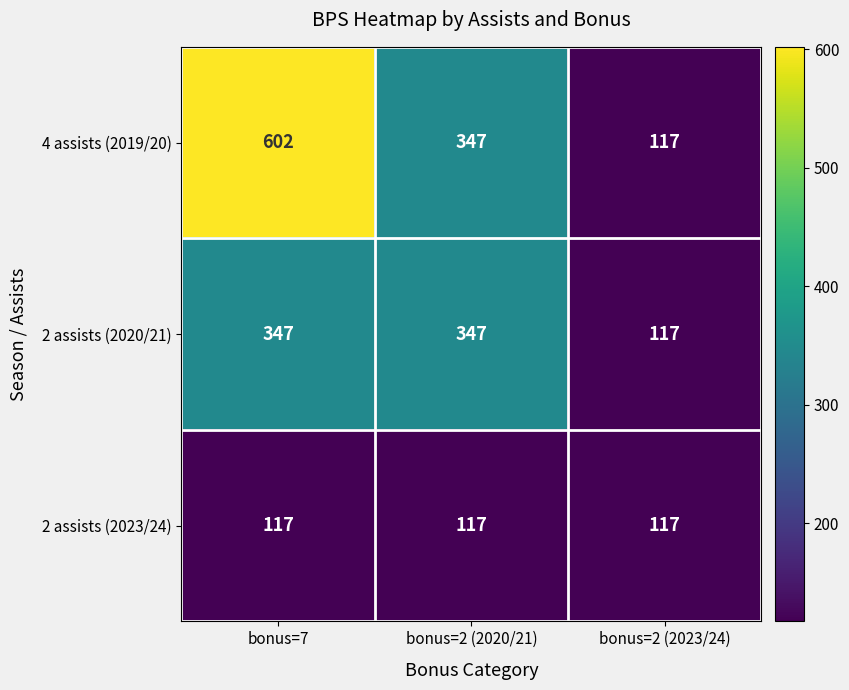

What is the spread (max minus min) of values at bonus=2 (2020/21)?

230